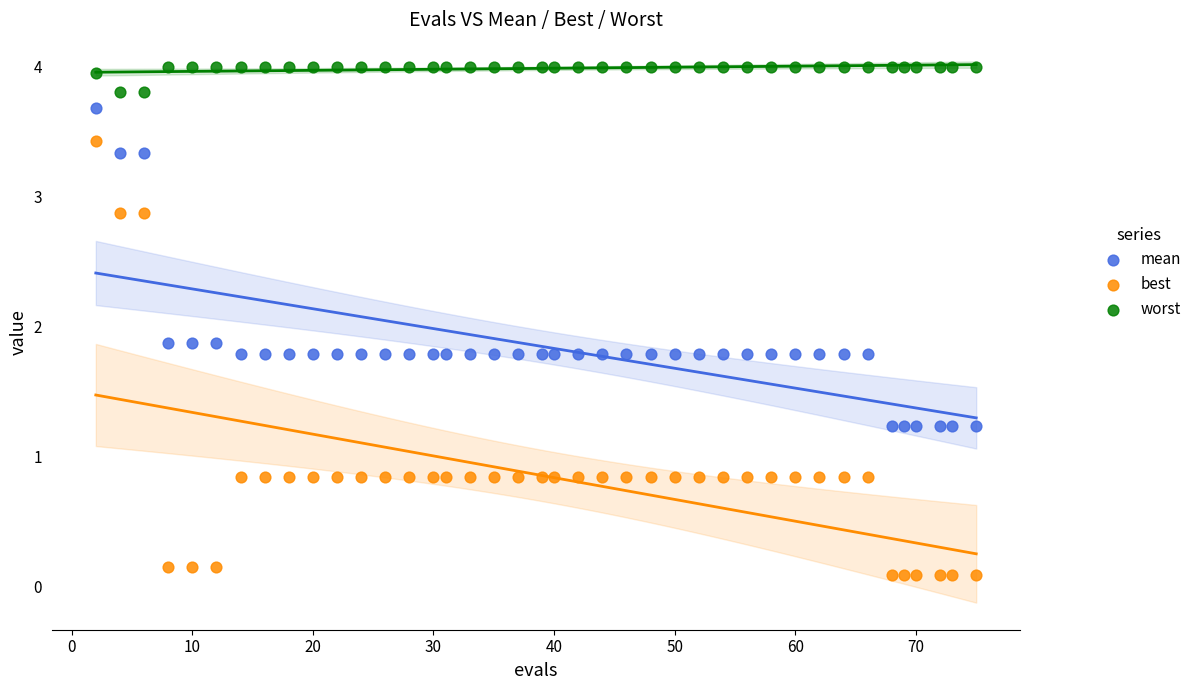

Which series has the largest Y range (max minus min)?

best